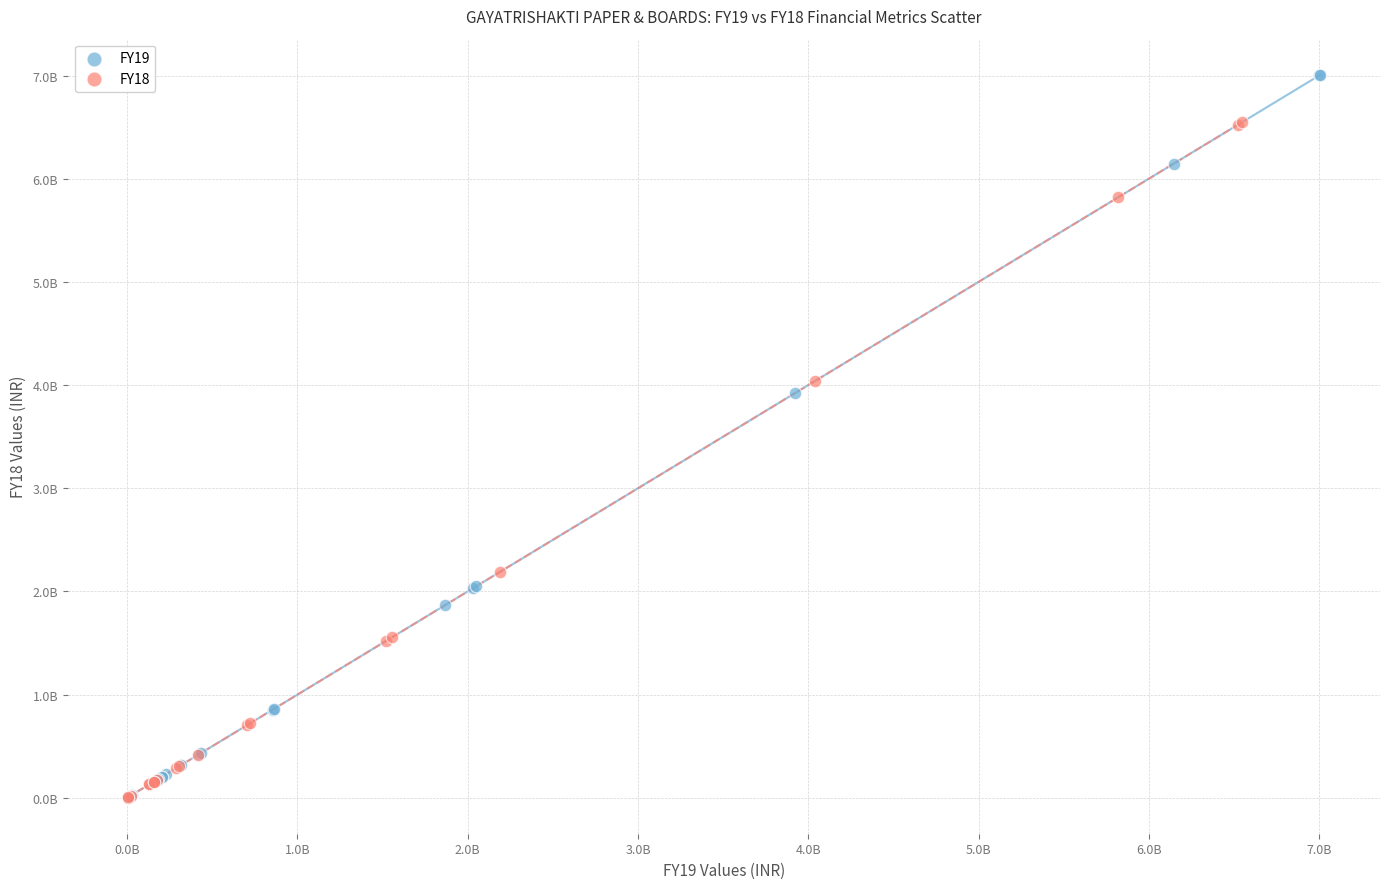

Which series has the largest Y range (max minus min)?

FY19